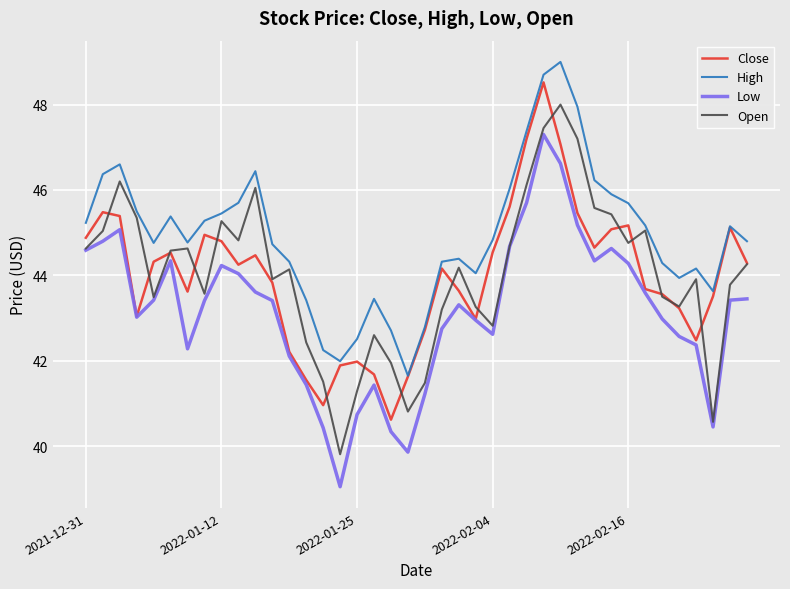

True or false: Low and High intersect in this chart.

False